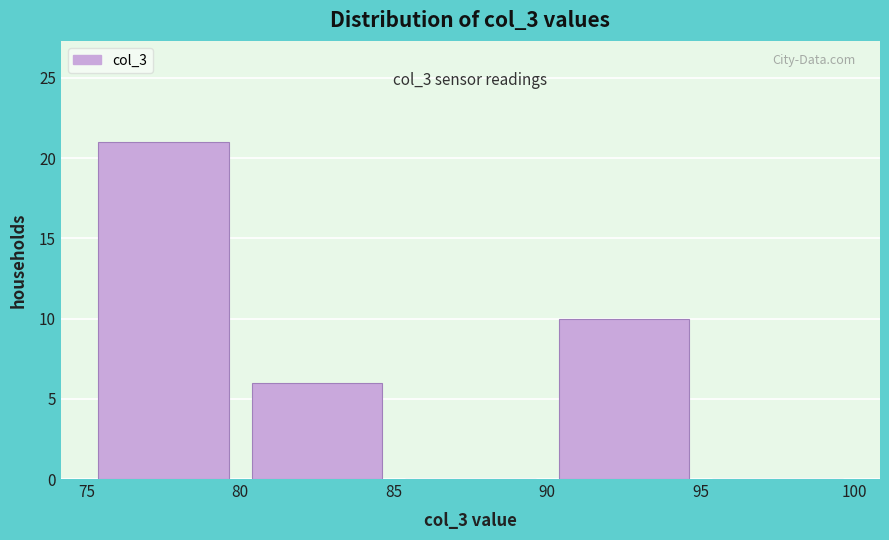

Over which range of the x-axis is the bar tallest?

75 to 80